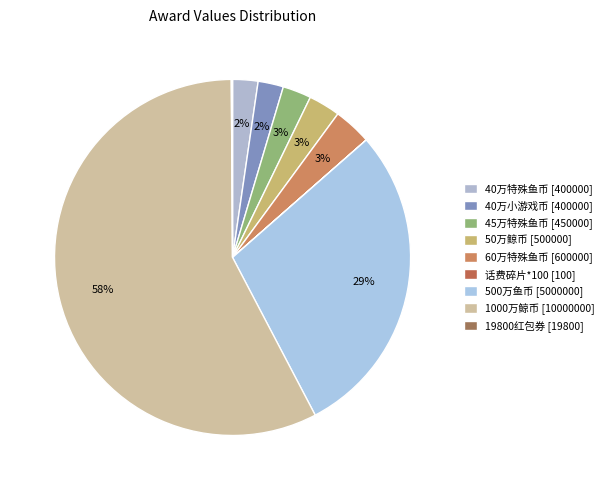

Which category accounts for the majority?

1000万鲸币